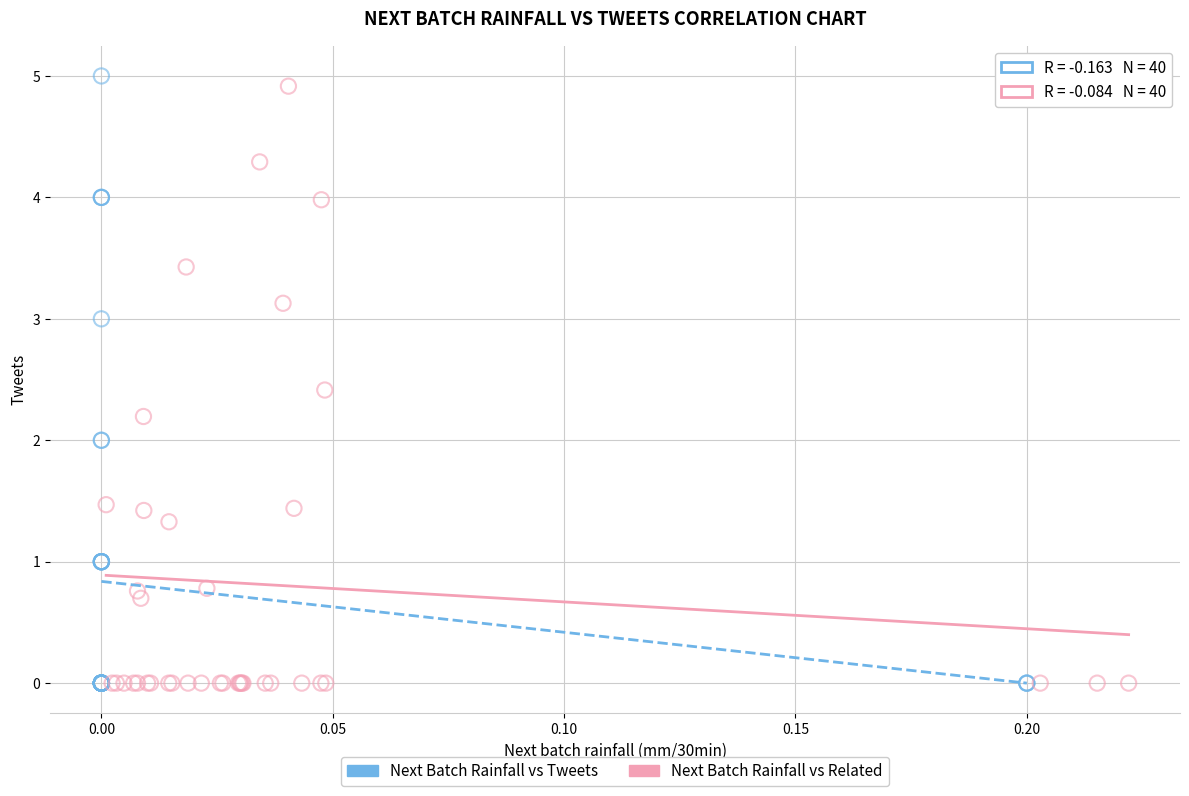

Which series contains the highest Y value?

Next Batch Rainfall vs Tweets